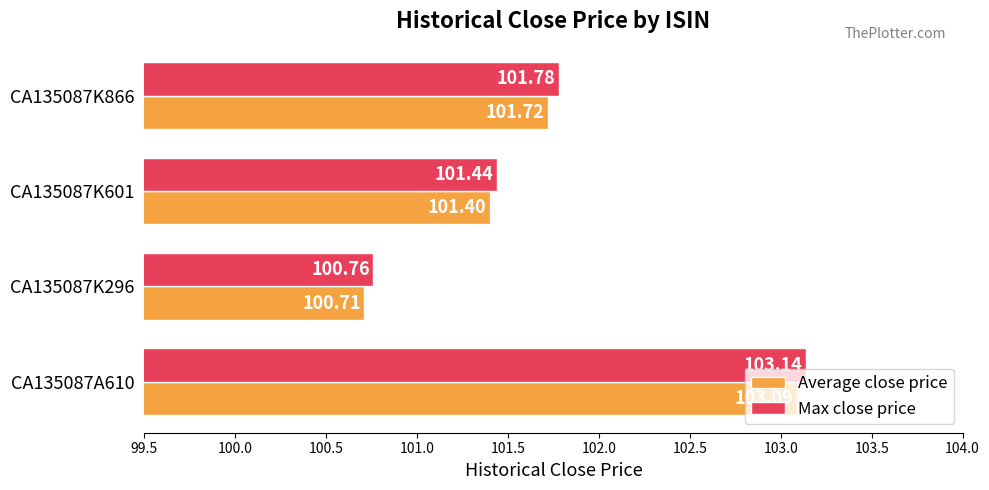

Which category has the highest value across all series?

CA135087A610